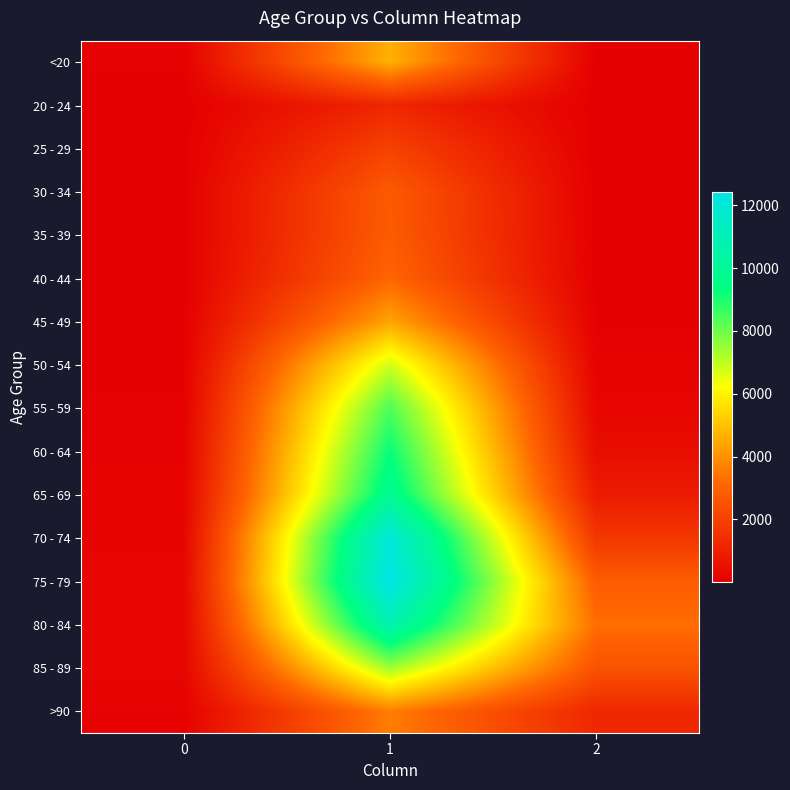

Reading left to right, transcribe all the data shown in this chart.

<20: 0=77	1=4641	2=18
20 - 24: 0=5	1=1191	2=4
25 - 29: 0=14	1=2038	2=3
30 - 34: 0=27	1=2765	2=17
35 - 39: 0=17	1=2814	2=18
40 - 44: 0=20	1=3078	2=24
45 - 49: 0=23	1=4396	2=47
50 - 54: 0=39	1=6803	2=126
55 - 59: 0=59	1=8400	2=227
60 - 64: 0=84	1=9236	2=426
65 - 69: 0=137	1=9883	2=850
70 - 74: 0=153	1=12018	2=1690
75 - 79: 0=220	1=12434	2=2848
80 - 84: 0=209	1=10764	2=3273
85 - 89: 0=206	1=7417	2=2548
>90: 0=93	1=3604	2=1224